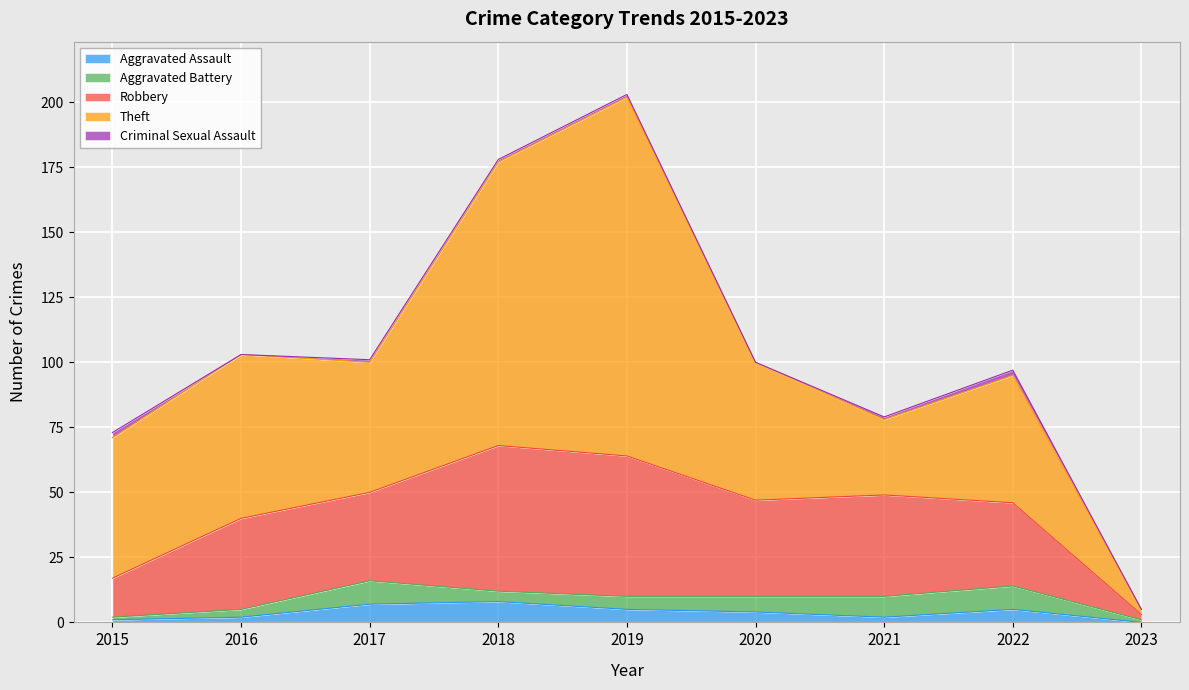

Between which two adjacent categories do Criminal Sexual Assault and Aggravated Assault first intersect?

2015 and 2016